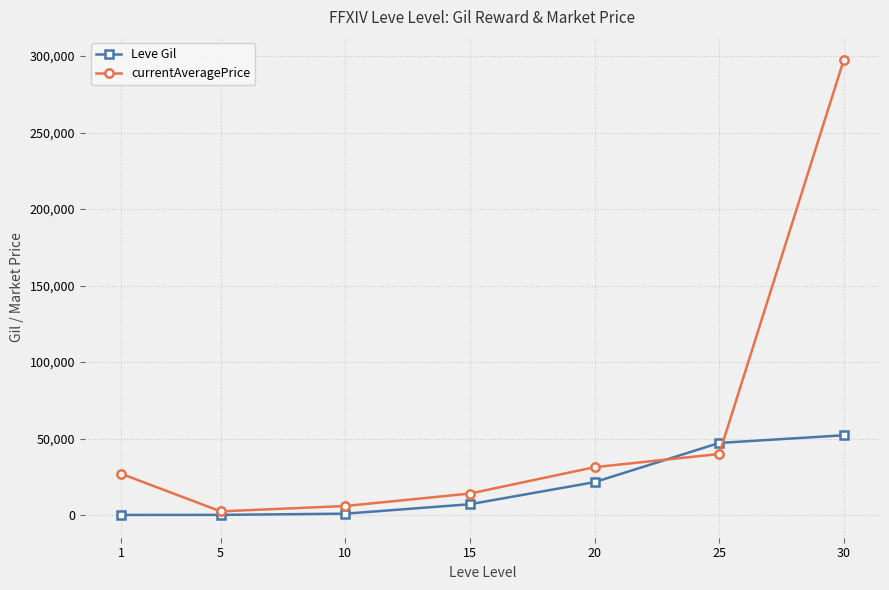

What are all the series names shown in the legend?

Leve Gil, currentAveragePrice